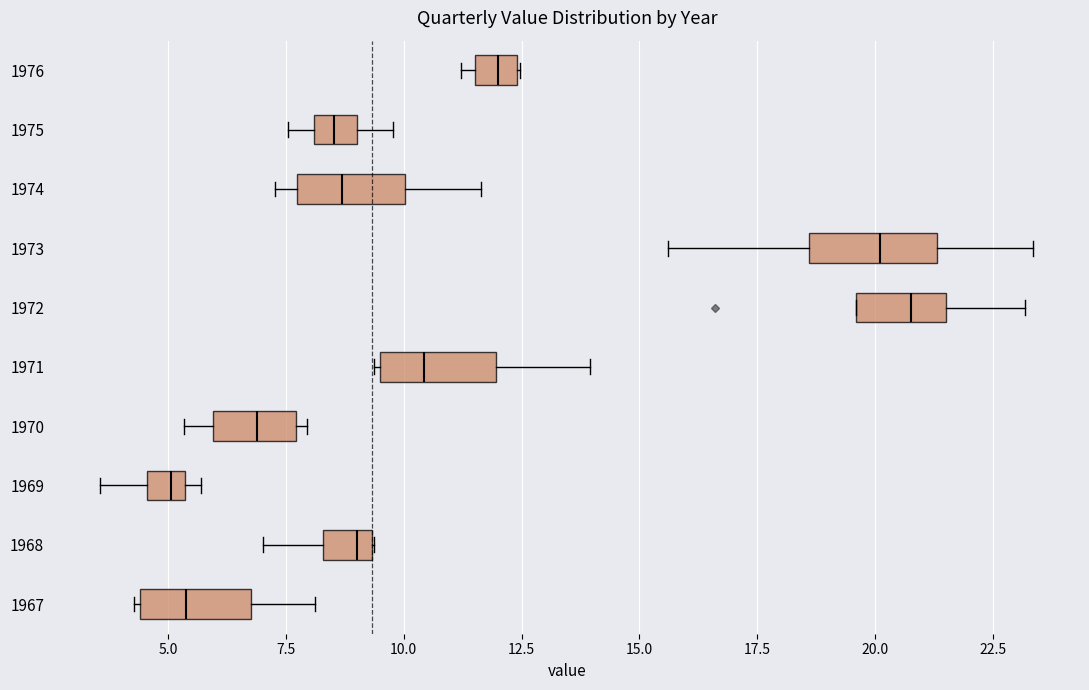

Reading bottom to top, read every box against the x-axis: the position of its median line, the range the box covers, and the ends of its whiskers. The values are not printed on the chart, so give them approximately, as read against the axis.

1967: median 5.5, box 4.5 to 7.0, whiskers 4.5 to 8.0
1968: median 9.0, box 8.5 to 9.5, whiskers 7.0 to 9.5
1969: median 5.0, box 4.5 to 5.5, whiskers 3.5 to 5.5 (just right of the box's right edge)
1970: median 7.0, box 6.0 to 7.5, whiskers 5.5 to 8.0
1971: median 10.5, box 9.5 to 12.0, whiskers 9.5 to 14.0
1972: median 21.0, box 19.5 to 21.5, whiskers 19.5 to 23.0
1973: median 20.0, box 18.5 to 21.5, whiskers 15.5 to 23.5
1974: median 8.5, box 7.5 to 10.0, whiskers 7.5 (just left of the box's left edge) to 11.5
1975: median 8.5, box 8.0 to 9.0, whiskers 7.5 to 10.0
1976: median 12.0, box 11.5 to 12.5, whiskers 11.0 to 12.5